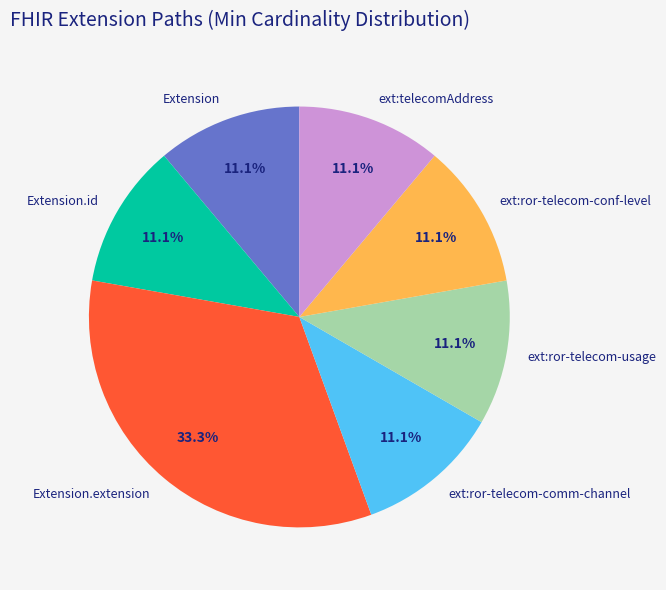

To the nearest percent, what is the combined percentage of Extension.extension and Extension?

44%